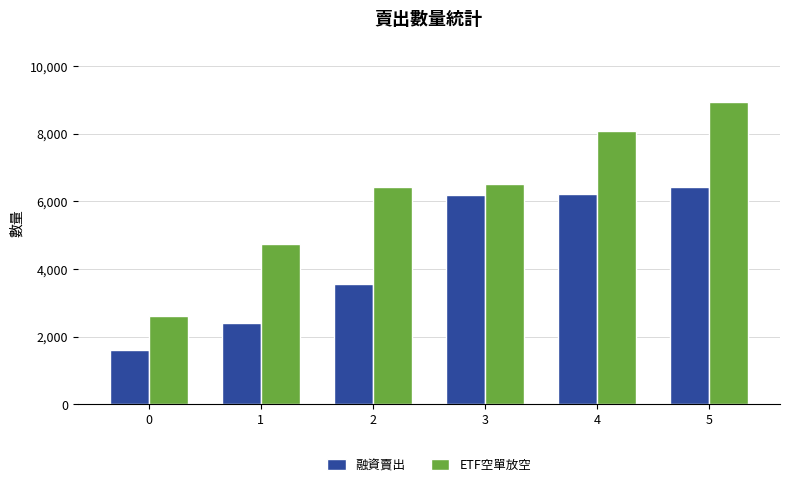

True or false: ETF空單放空 has a value of 6415 at 2.

True